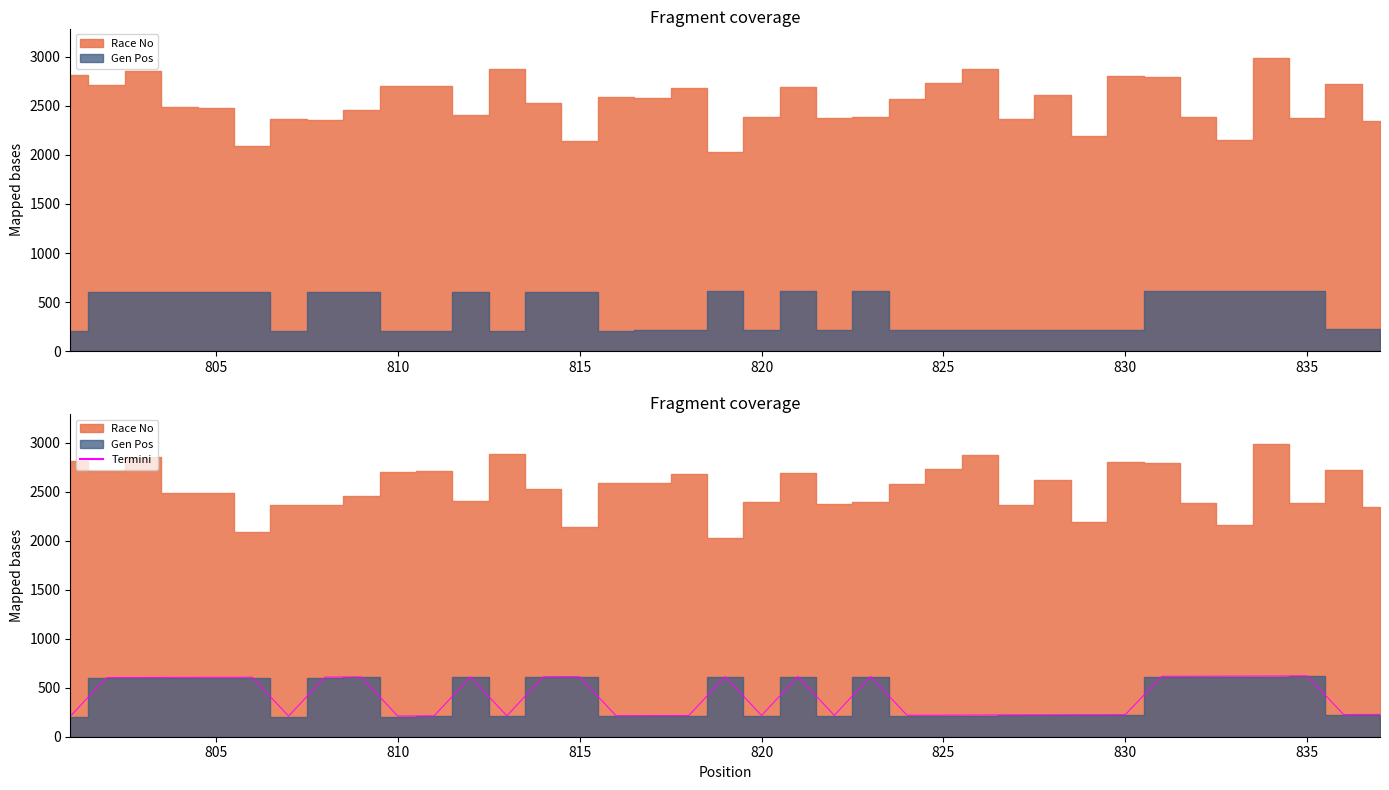

Does the chart have visible grid lines?

No